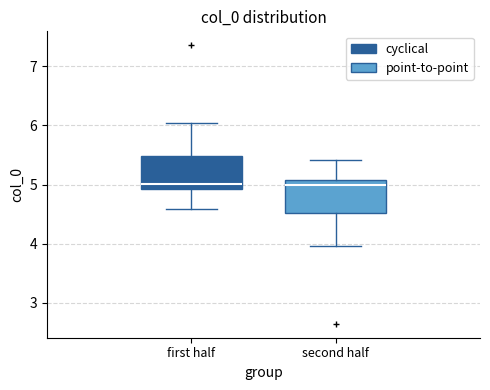

Where does the upper whisker of the box for first half end on the y-axis? The values are not printed on the chart, so give them approximately, as read against the axis.

6.0